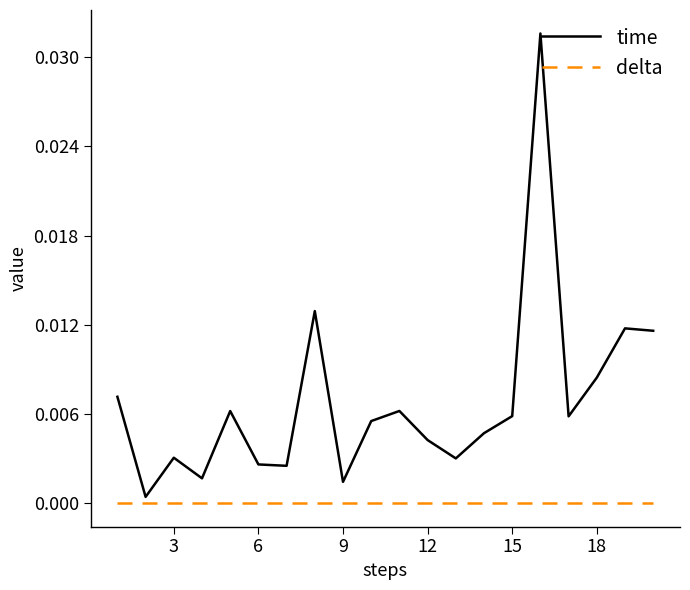

Which series has the largest total across all categories?

time